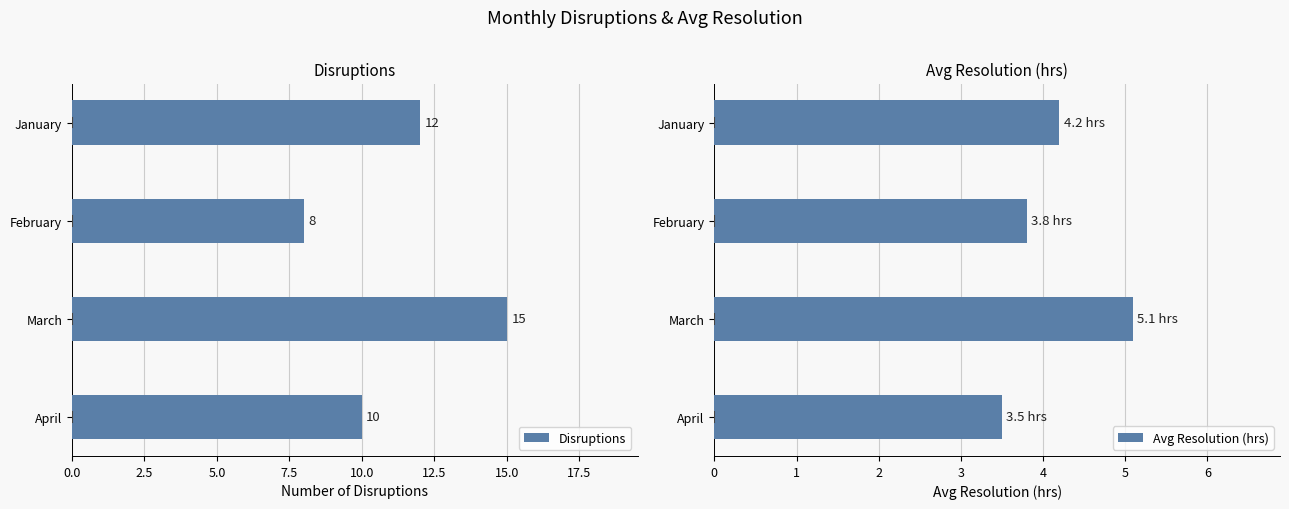

What is the approximate value of Disruptions at January?

12